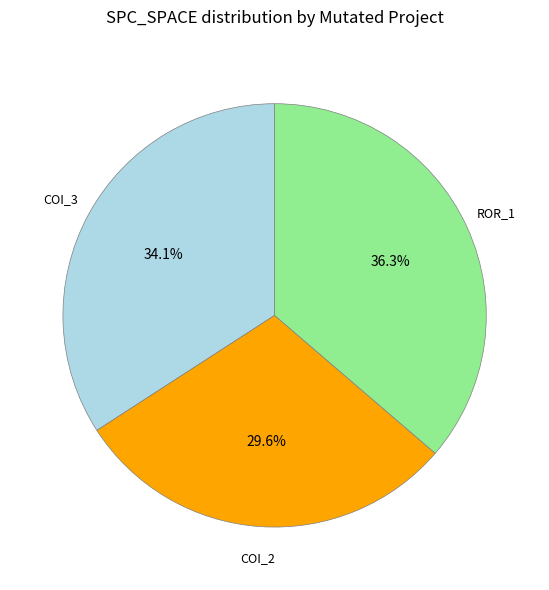

Is there any slice that represents more than half of the pie?

No